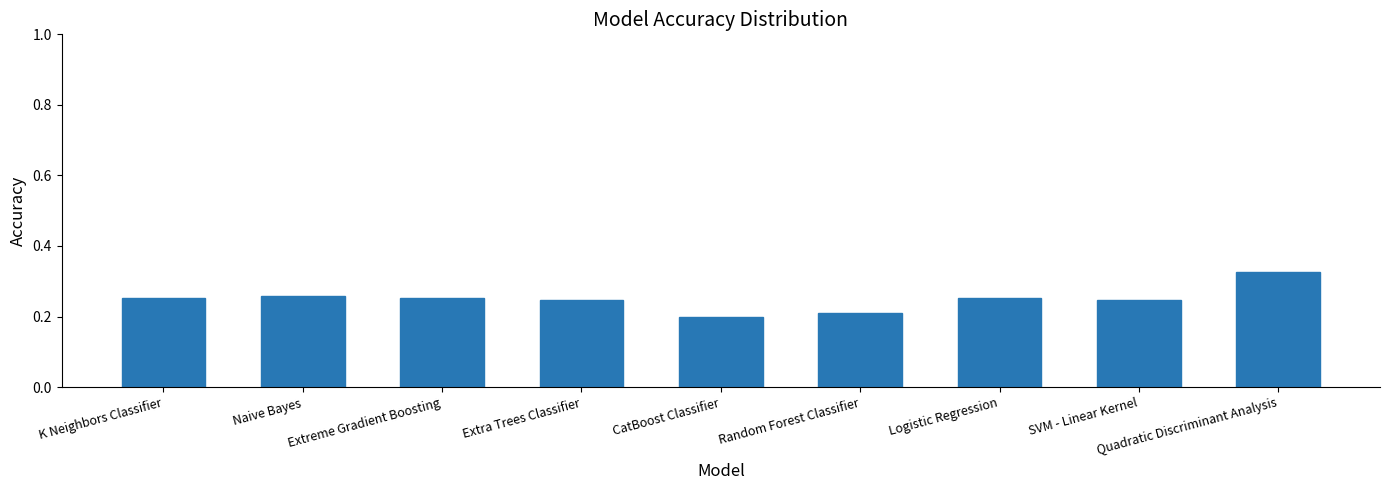

Between Quadratic Discriminant Analysis and Logistic Regression, which is larger?

Quadratic Discriminant Analysis